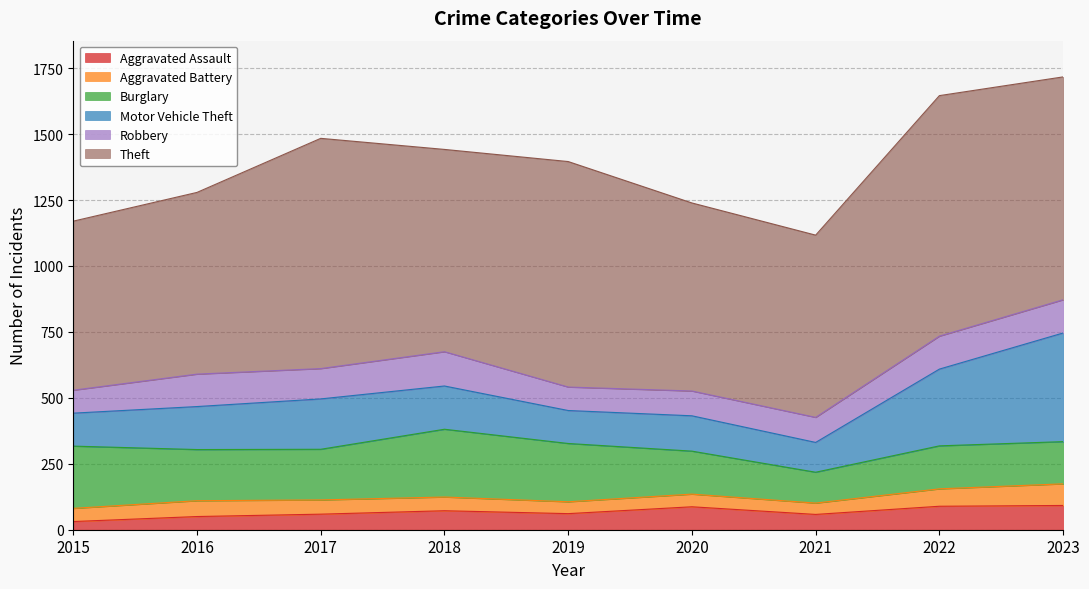

How many interior local valleys does the Motor Vehicle Theft series have?

2